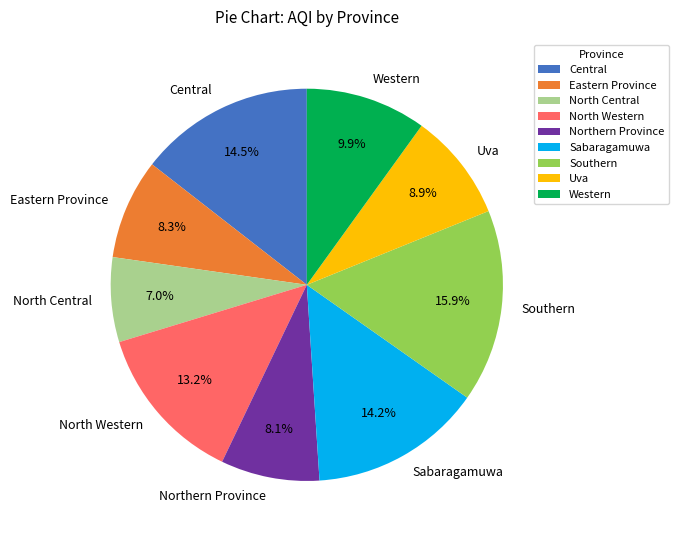

To the nearest percent, what portion does Sabaragamuwa represent?

14%